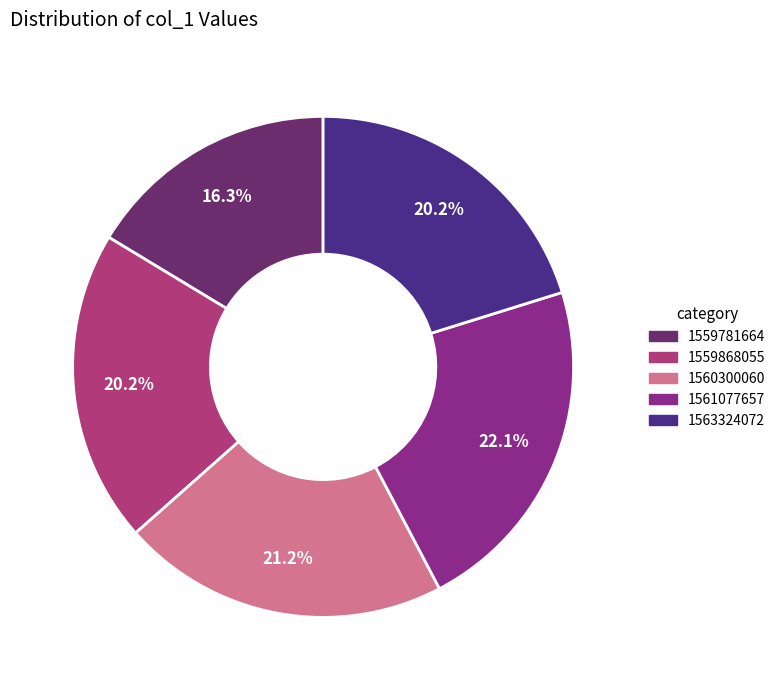

True or false: 1559781664 accounts for 16% of the total.

True